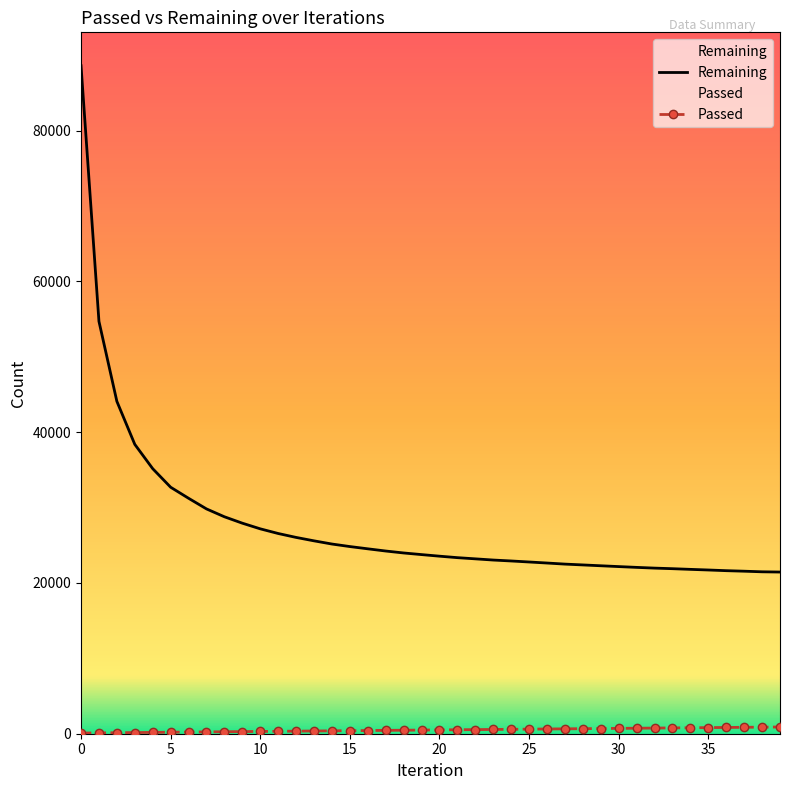

Which category has the lowest value in the Remaining series?

39